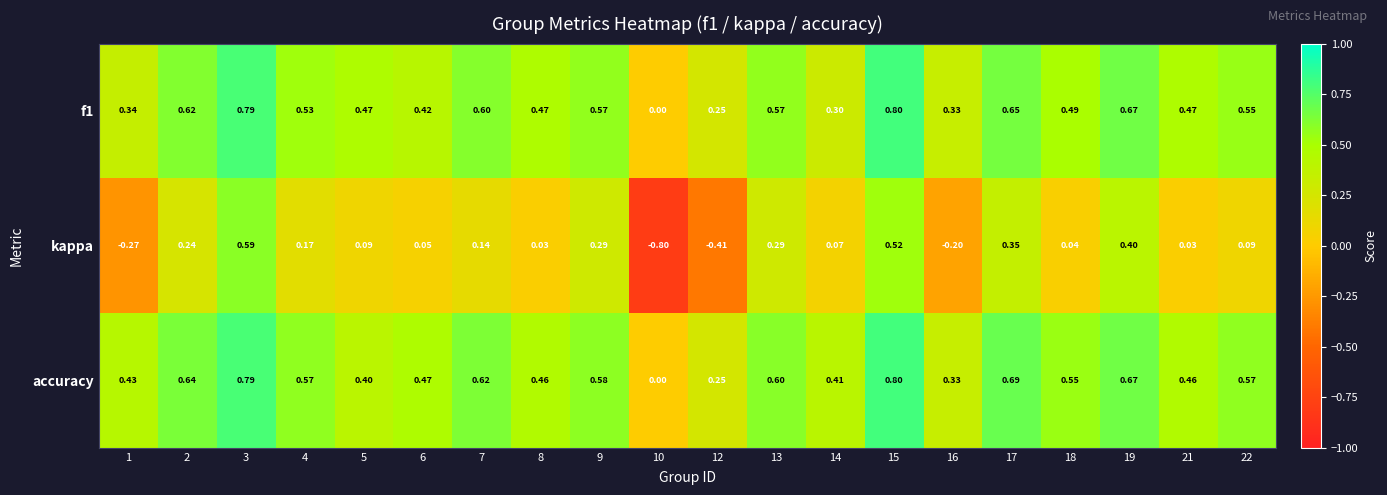

Which series has the largest total across all categories?

accuracy